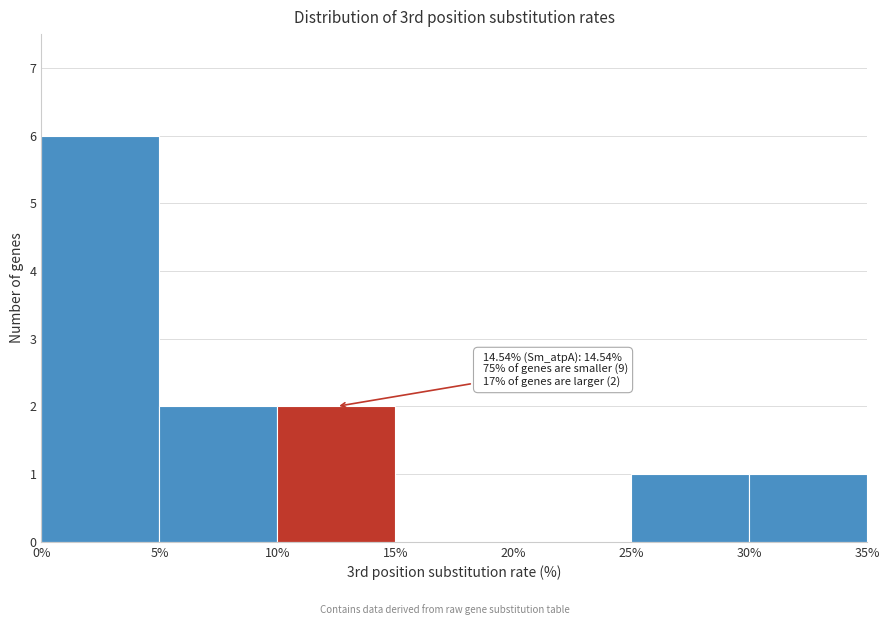

Which range on the x-axis has the tallest bar?

0% to 5%